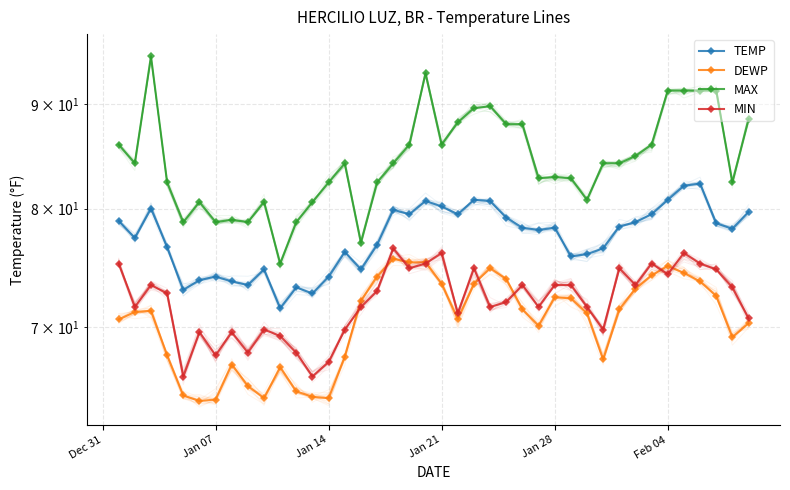

What is the sum of all MAX values?

3382.9